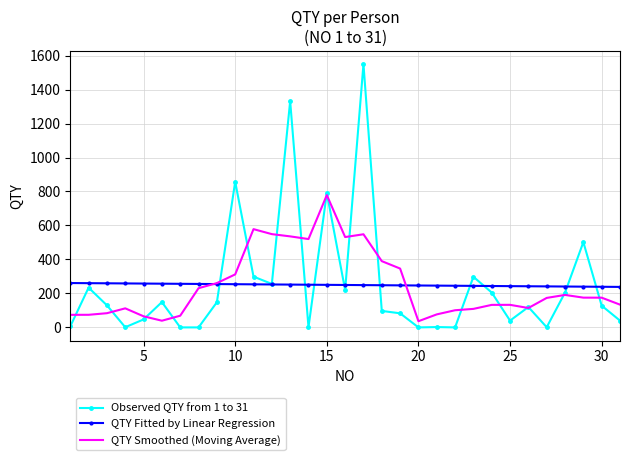

List the series in order of their peak value, lowest first.

QTY Fitted by Linear Regression, QTY Smoothed (Moving Average), Observed QTY from 1 to 31